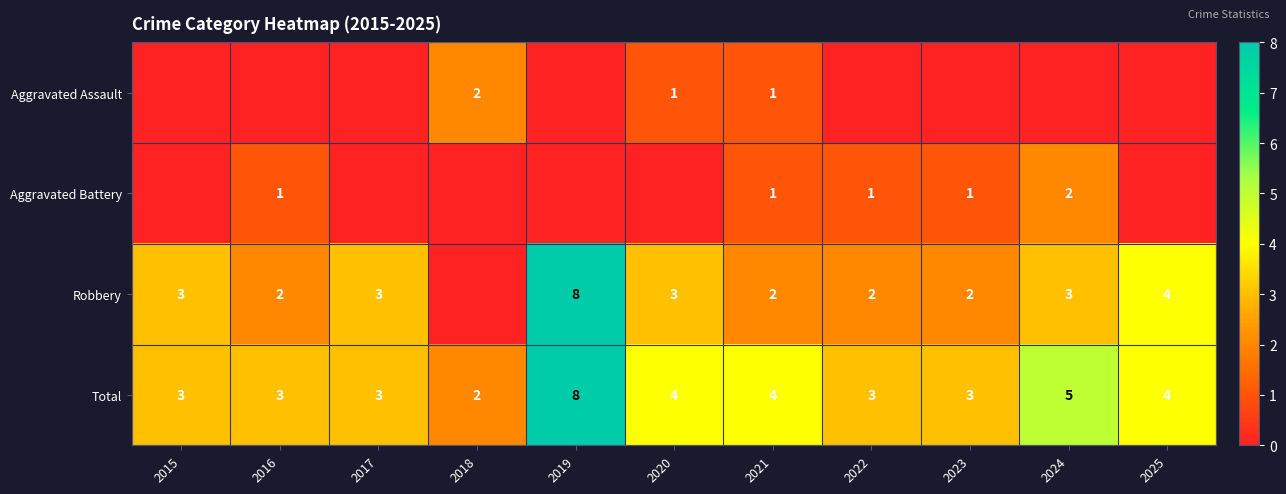

How many Total values are between 3 and 4?

8